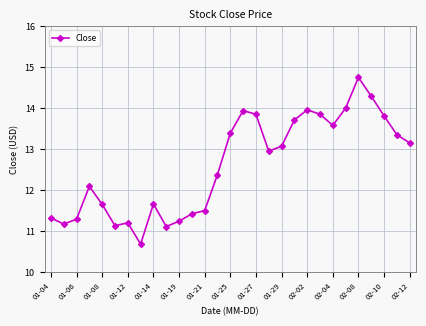

True or false: the data has more than 2 interior local peaks.

True